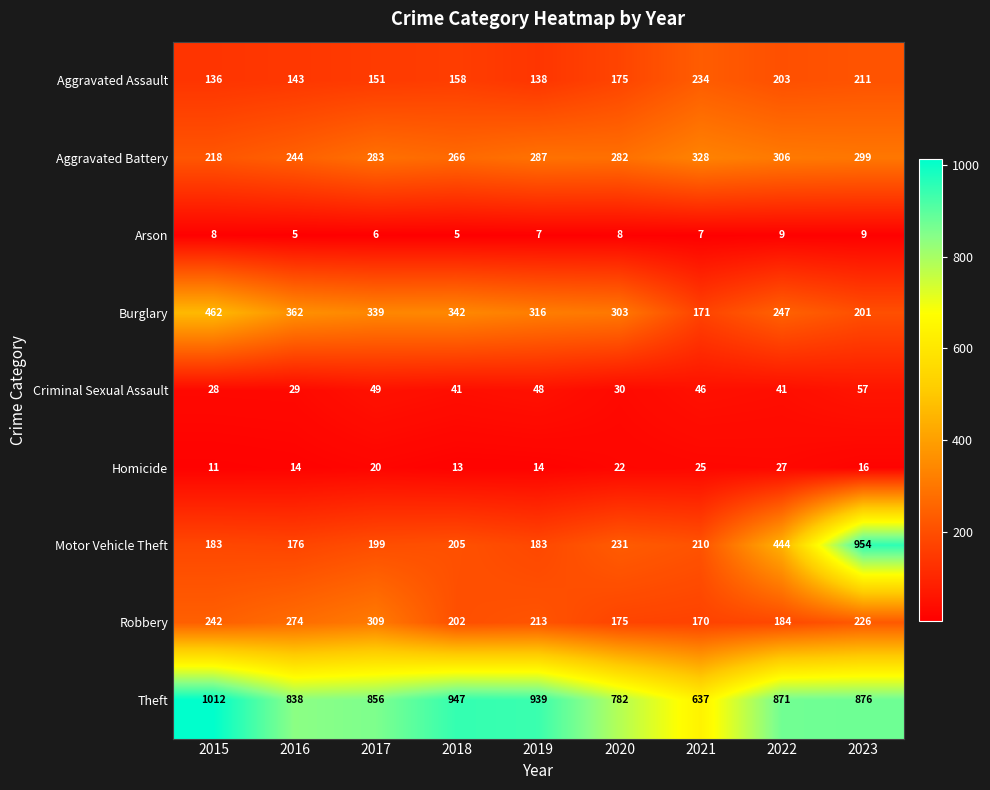

Is it true that Criminal Sexual Assault equals 41 at 2022?

True